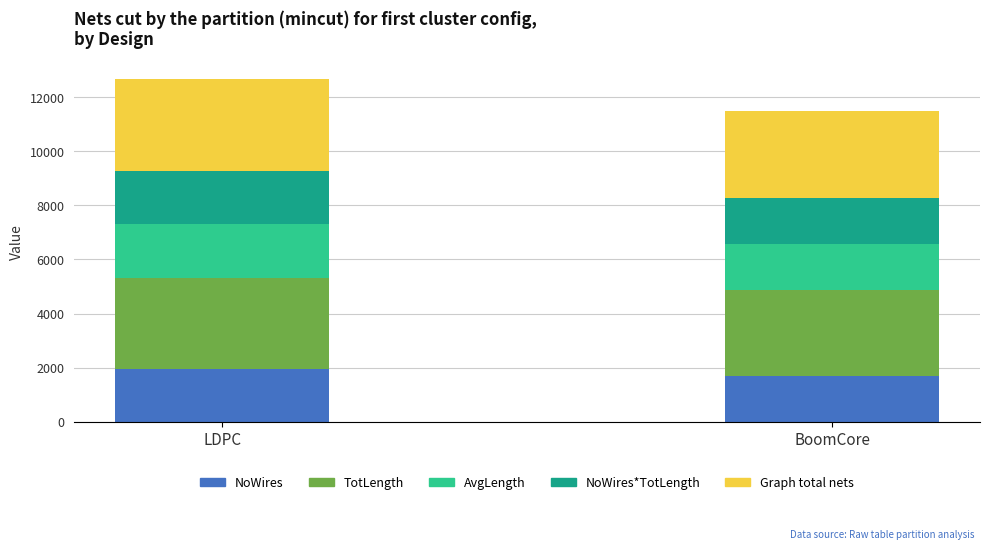

What is the sum of the NoWires values at BoomCore and LDPC?

3664